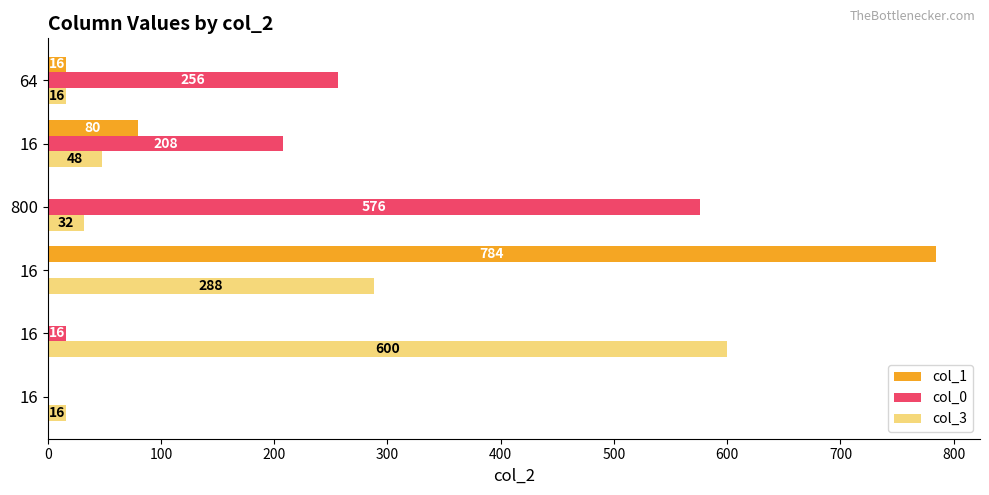

How many values in col_1 are above zero?

3